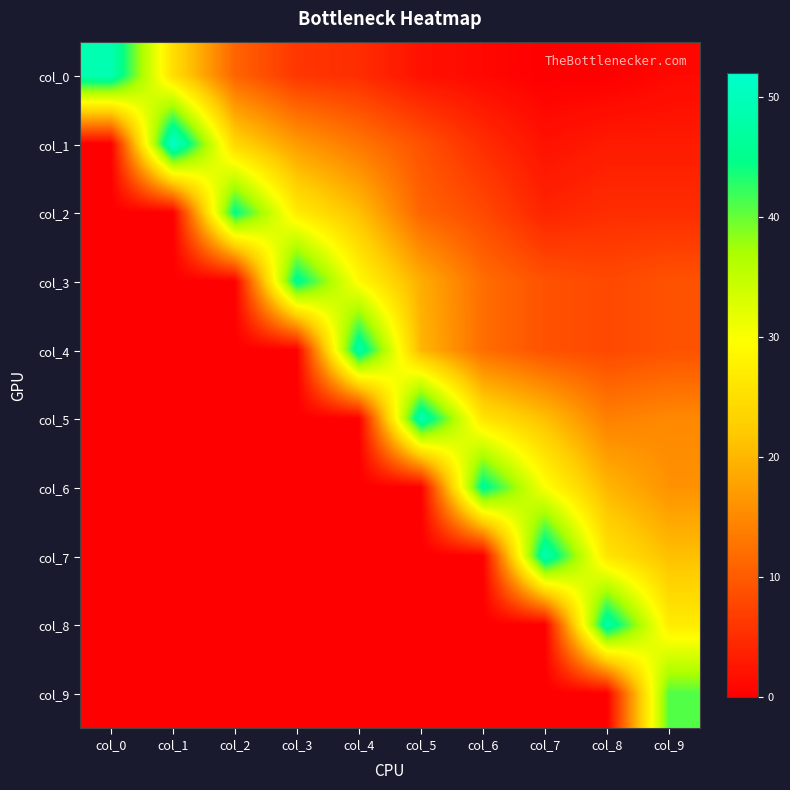

Reading right to left, list all the values displayed in this chart.

col_0: col_9=1	col_8=0	col_7=0	col_6=1	col_5=2	col_4=5	col_3=6	col_2=11	col_1=25	col_0=49
col_1: col_9=3	col_8=3	col_7=2	col_6=5	col_5=9	col_4=13	col_3=17	col_2=24	col_1=52	col_0=0
col_2: col_9=5	col_8=5	col_7=4	col_6=8	col_5=11	col_4=21	col_3=27	col_2=45	col_1=0	col_0=0
col_3: col_9=9	col_8=8	col_7=9	col_6=12	col_5=19	col_4=29	col_3=46	col_2=0	col_1=0	col_0=0
col_4: col_9=9	col_8=8	col_7=9	col_6=12	col_5=20	col_4=48	col_3=0	col_2=0	col_1=0	col_0=0
col_5: col_9=15	col_8=14	col_7=21	col_6=26	col_5=49	col_4=0	col_3=0	col_2=0	col_1=0	col_0=0
col_6: col_9=16	col_8=20	col_7=30	col_6=46	col_5=0	col_4=0	col_3=0	col_2=0	col_1=0	col_0=0
col_7: col_9=21	col_8=26	col_7=49	col_6=0	col_5=0	col_4=0	col_3=0	col_2=0	col_1=0	col_0=0
col_8: col_9=27	col_8=48	col_7=0	col_6=0	col_5=0	col_4=0	col_3=0	col_2=0	col_1=0	col_0=0
col_9: col_9=41	col_8=0	col_7=0	col_6=0	col_5=0	col_4=0	col_3=0	col_2=0	col_1=0	col_0=0